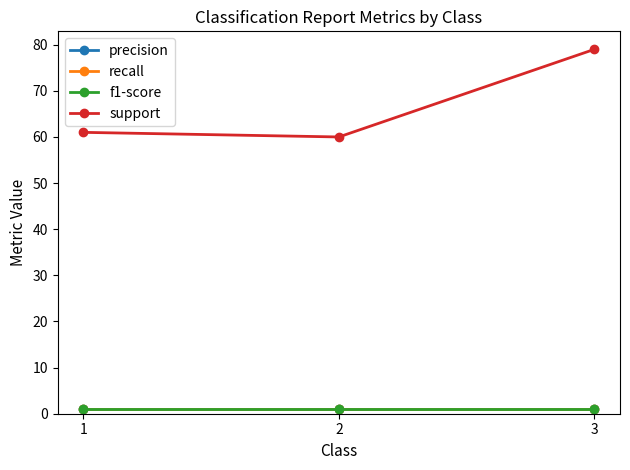

Which series has the largest total across all categories?

support